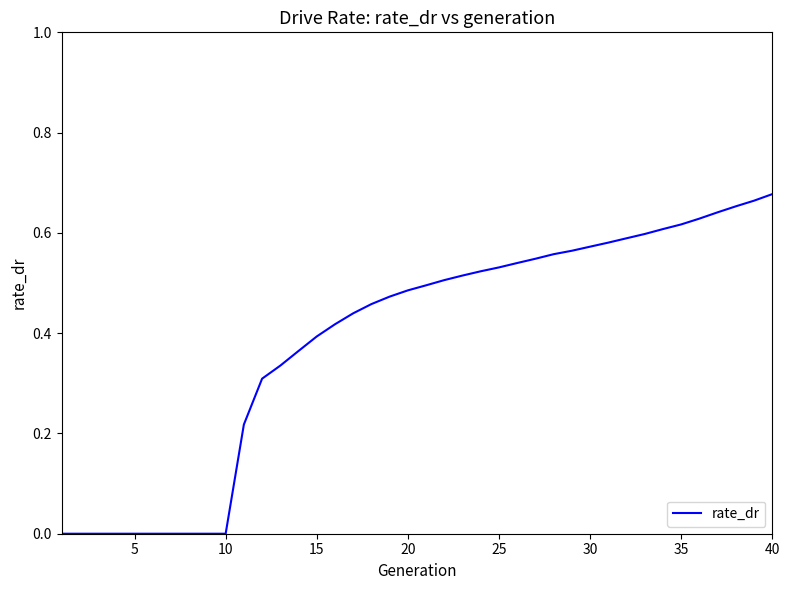

How many lines are shown in the chart?

1